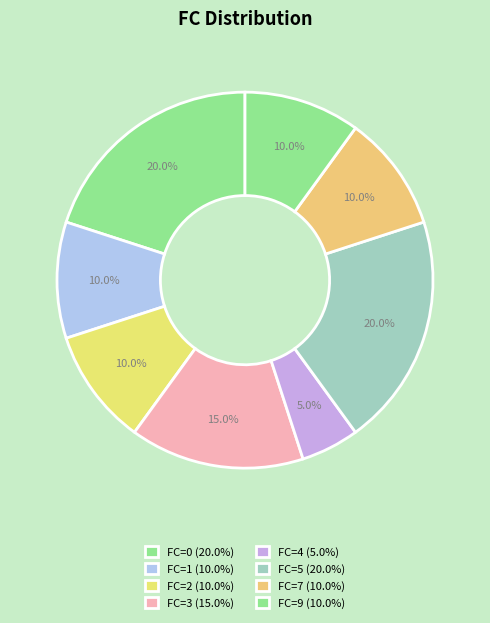

Count the number of slices in the pie.

8